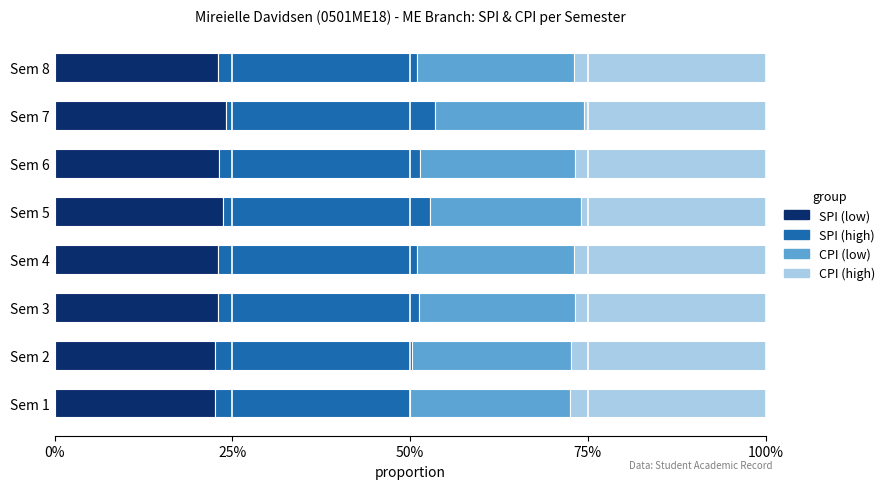

What are all the series names shown in the legend?

SPI (low), SPI (high), CPI (low), CPI (high)